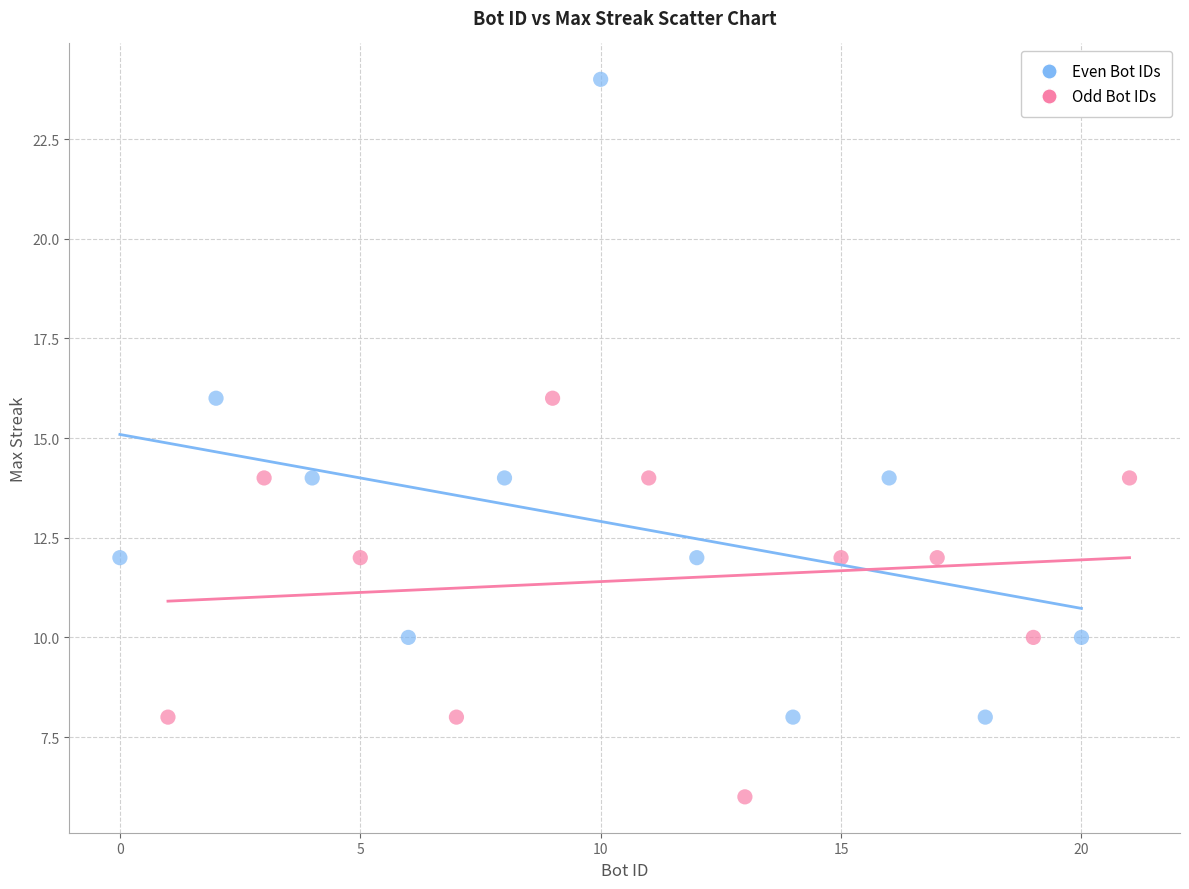

Which series has the largest Y range (max minus min)?

Even Bot IDs